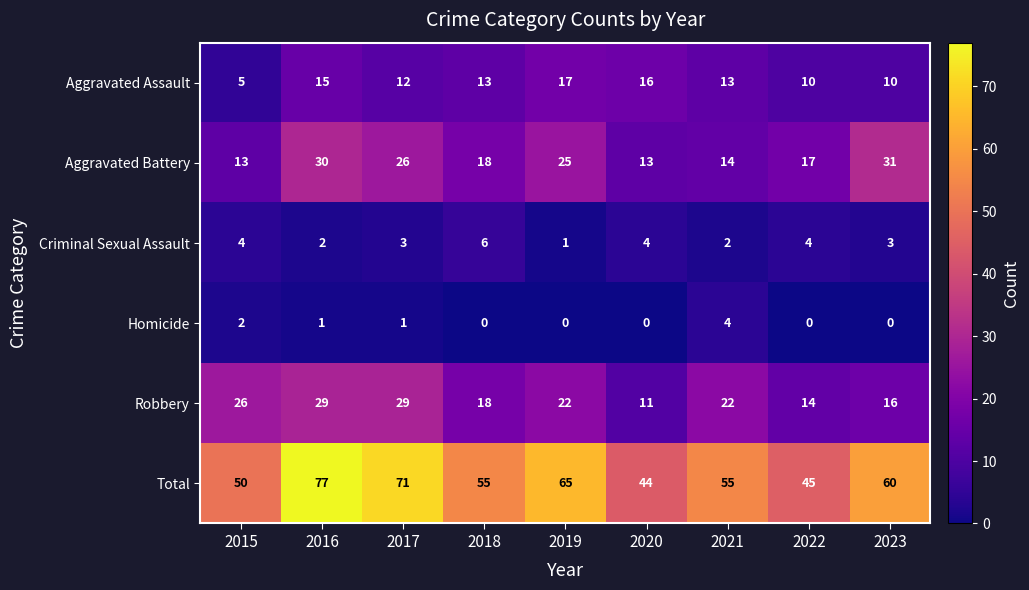

The value of Criminal Sexual Assault at 2017 is 3. True or false?

True